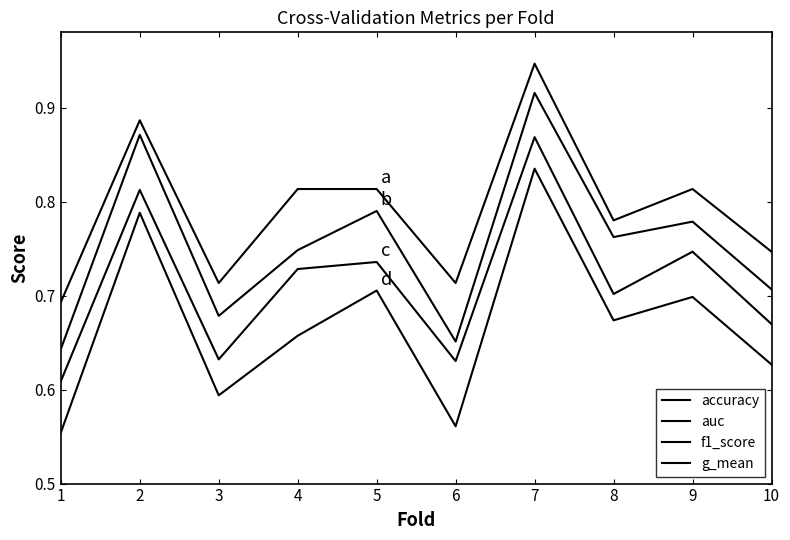

True or false: f1_score and accuracy intersect in this chart.

False